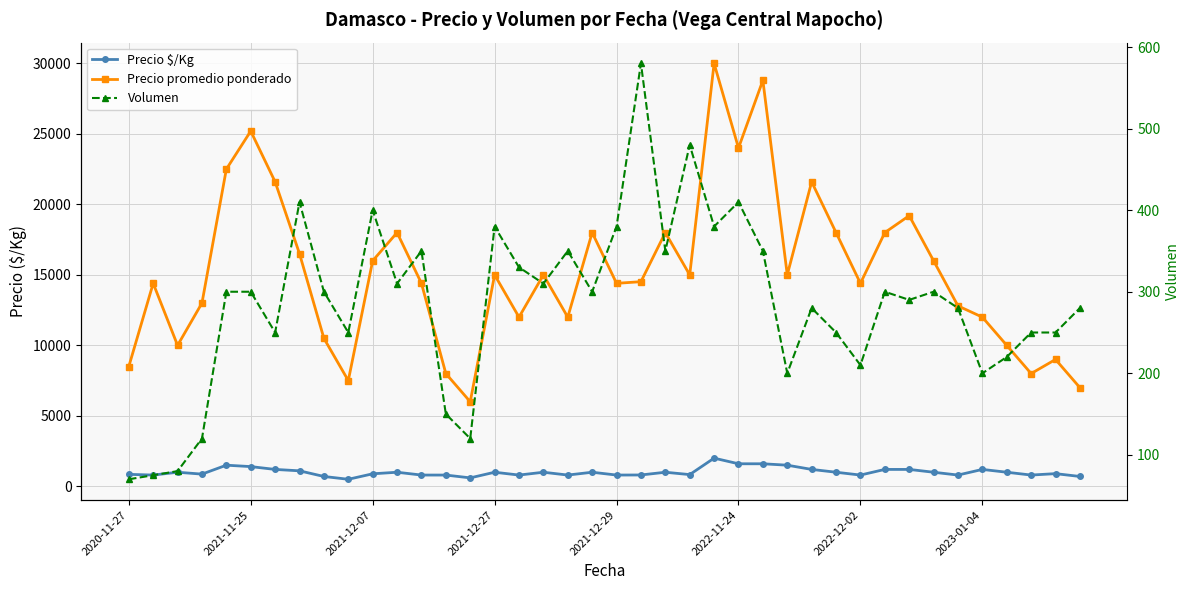

Reading right to left, what are all the values shown in this chart?

Precio $/Kg: 700	900	800	1000	1200	800	1000	1200	1200	800	1000	1200	1500	1600	1600	2000	833	1000	806	800	1000	800	1000	800	1000	600	800	800	1000	889	500	700	1100	1200	1400	1500	867	1000	800	850
Precio promedio ponderado: 7000	9000	8000	10000	12000	12800	16000	19200	18000	14400	18000	21600	15000	28800	24000	30000	15000	18000	14517	14400	18000	12000	15000	12000	15000	6000	8000	14400	18000	16000	7500	10500	16500	21600	25200	22500	13000	10000	14400	8500
Volumen: 280	250	250	220	200	280	300	290	300	210	250	280	200	350	410	380	480	350	580	380	300	350	310	330	380	120	150	350	310	400	250	300	410	250	300	300	120	80	75	70